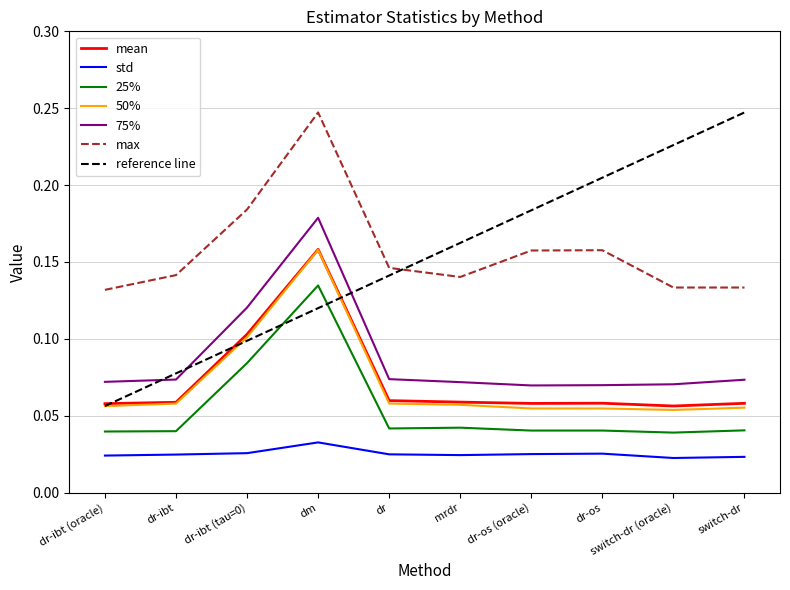

Rank the categories by 25% value from highest to lowest.

dm, dr-ibt (tau=0), mrdr, dr, switch-dr, dr-os (oracle), dr-os, dr-ibt, dr-ibt (oracle), switch-dr (oracle)